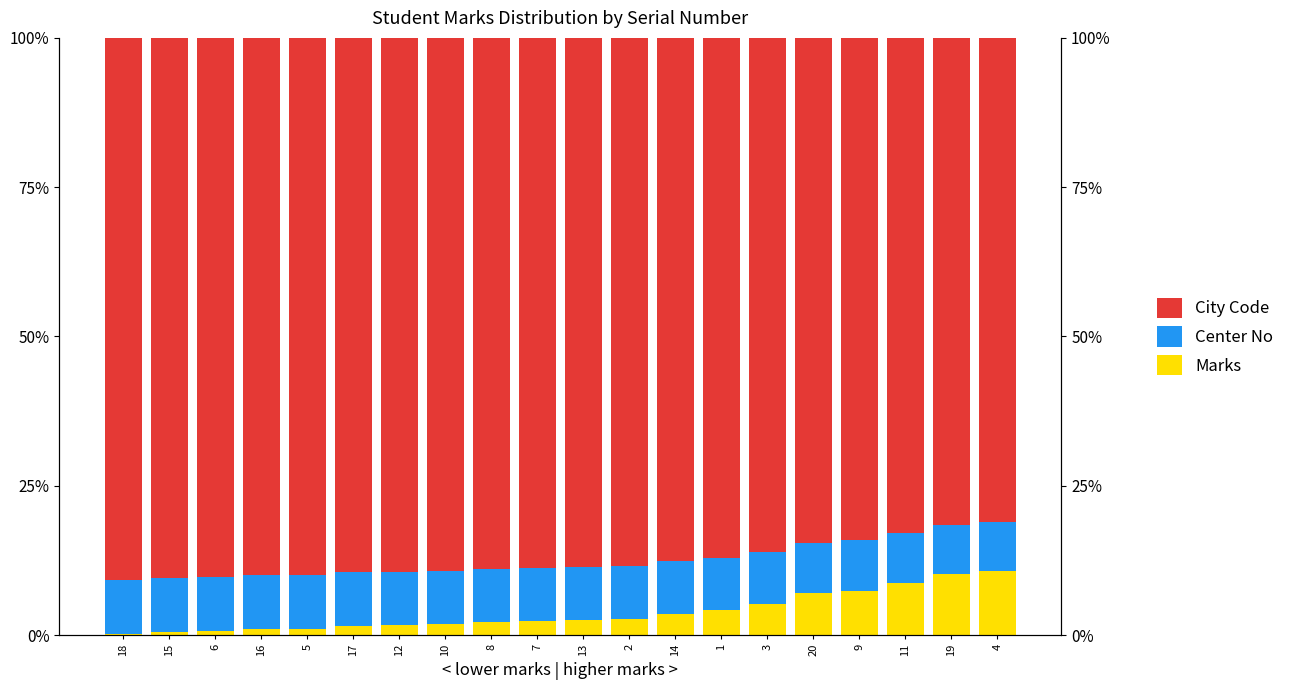

What are all the series names shown in the legend?

Marks, Center No, City Code